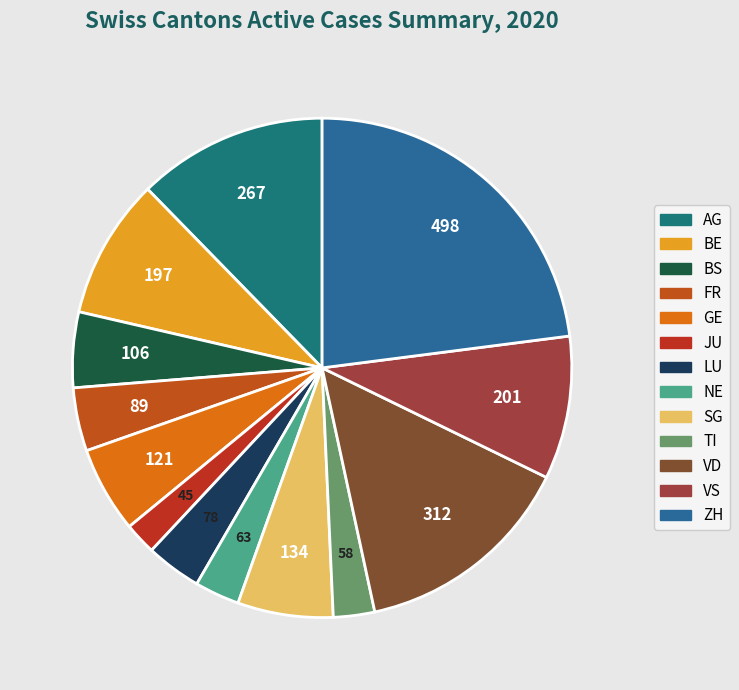

What percentage is the VS slice, to the nearest percent?

9%